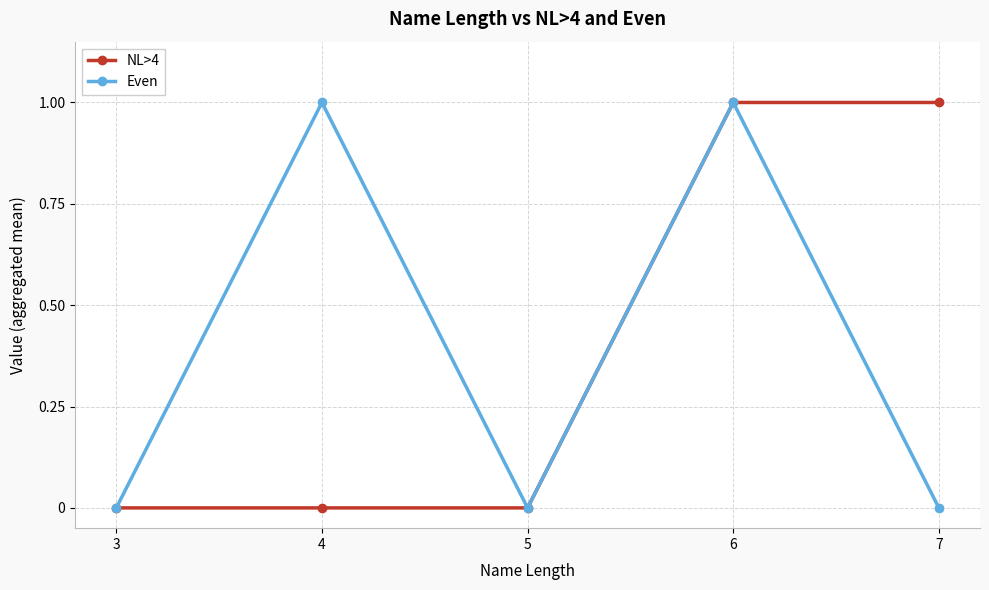

Which series changed the most between 6 and 7?

Even